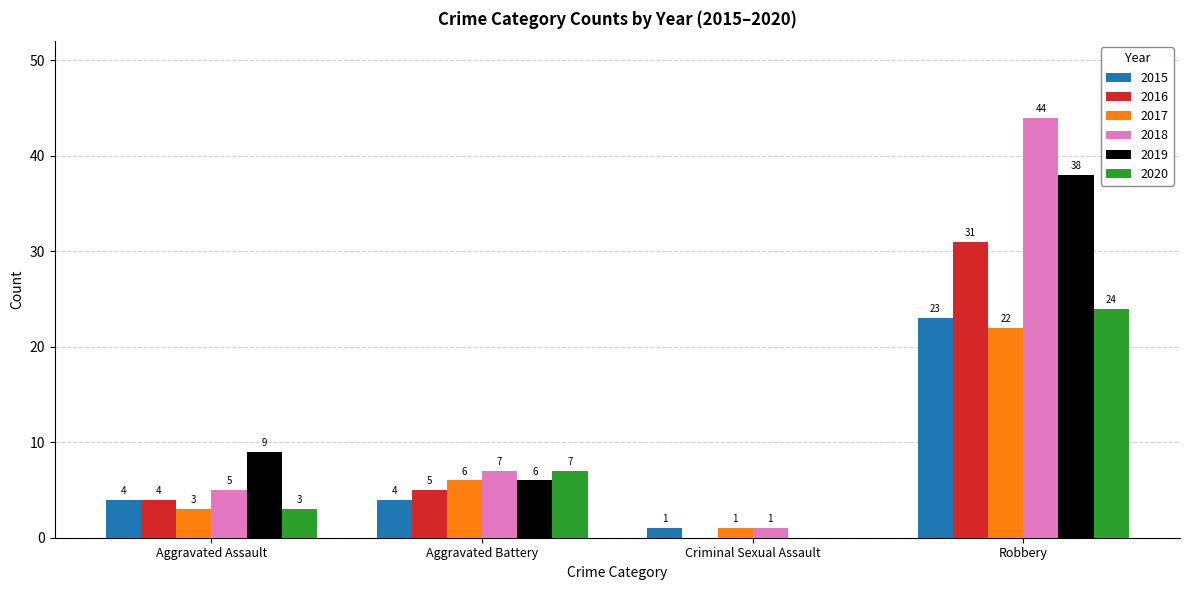

Reading right to left, what are all the values shown in this chart?

2015: Robbery=23	Criminal Sexual Assault=1	Aggravated Battery=4	Aggravated Assault=4
2016: Robbery=31	Criminal Sexual Assault=0	Aggravated Battery=5	Aggravated Assault=4
2017: Robbery=22	Criminal Sexual Assault=1	Aggravated Battery=6	Aggravated Assault=3
2018: Robbery=44	Criminal Sexual Assault=1	Aggravated Battery=7	Aggravated Assault=5
2019: Robbery=38	Criminal Sexual Assault=0	Aggravated Battery=6	Aggravated Assault=9
2020: Robbery=24	Criminal Sexual Assault=0	Aggravated Battery=7	Aggravated Assault=3